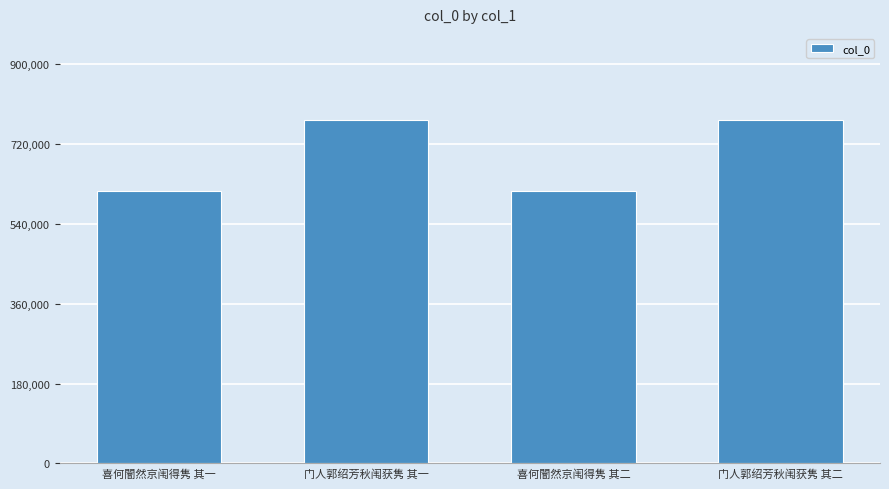

The value at 喜何闇然京闱得隽 其二 is 614720. True or false?

True